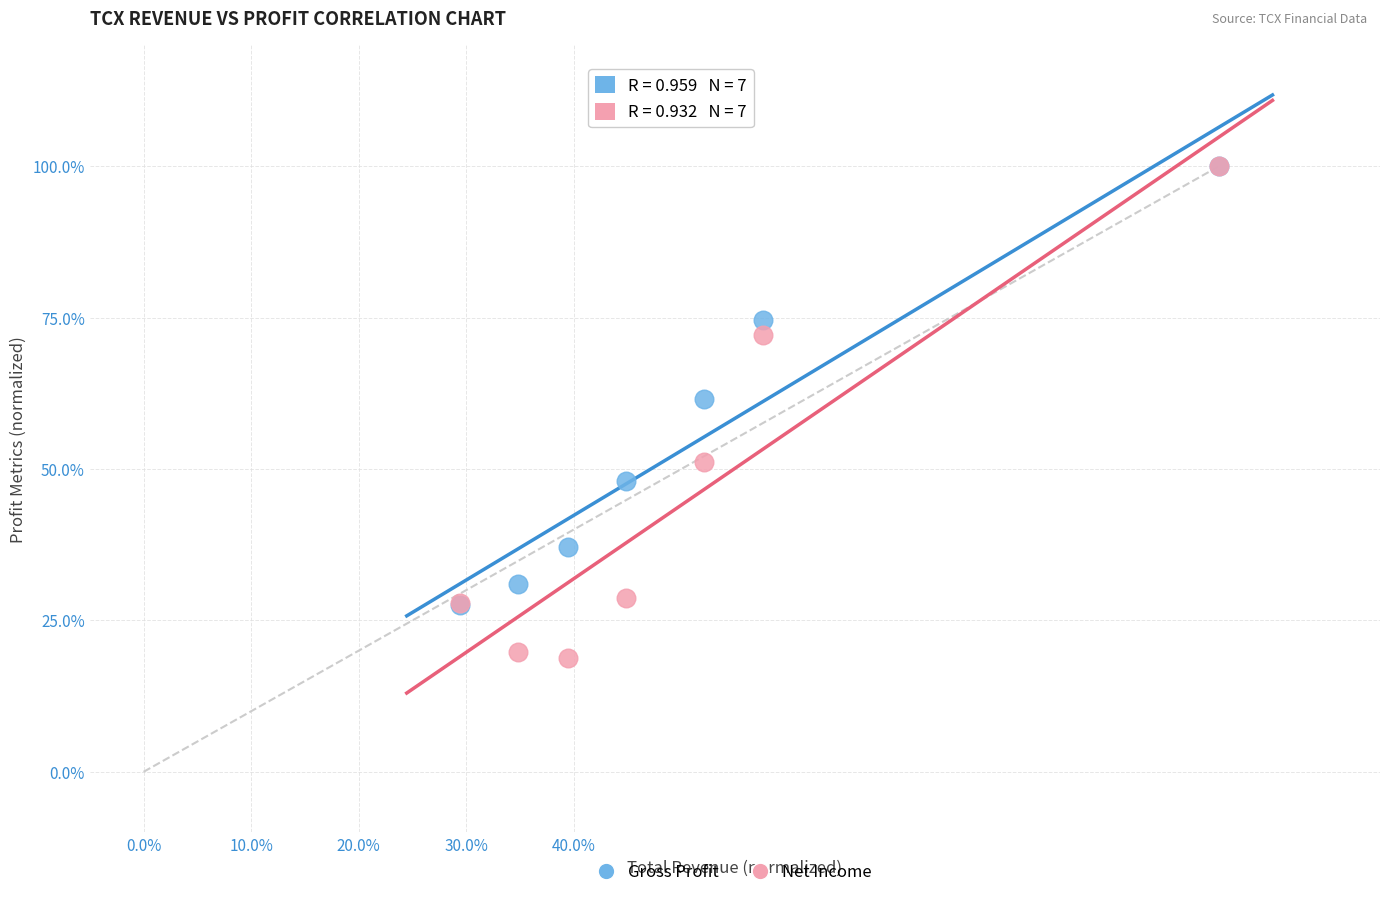

What are all the series names shown in the legend?

Gross Profit, Net Income